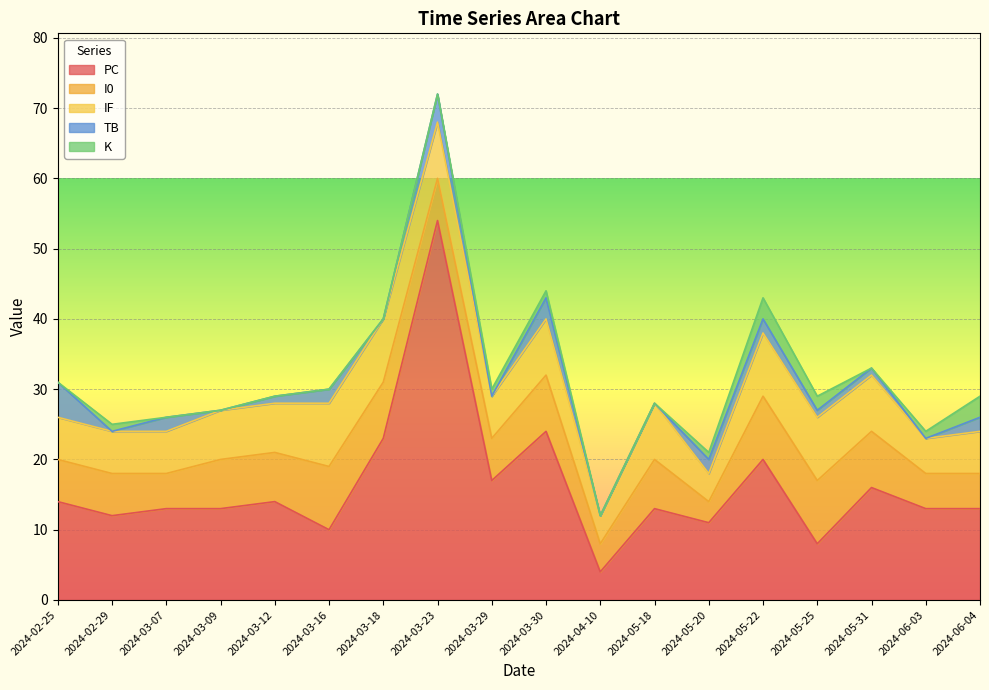

How many distinct data groups are displayed?

5